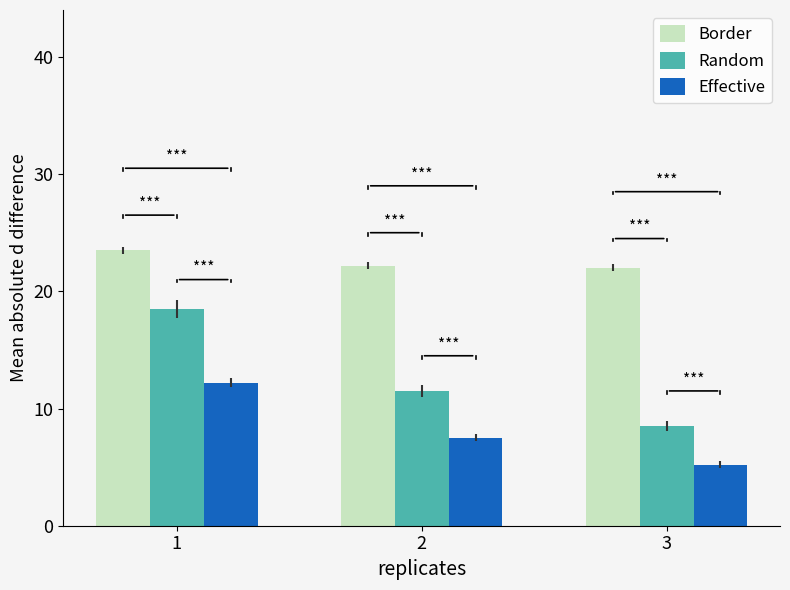

Which series has the largest range (max minus min)?

Random